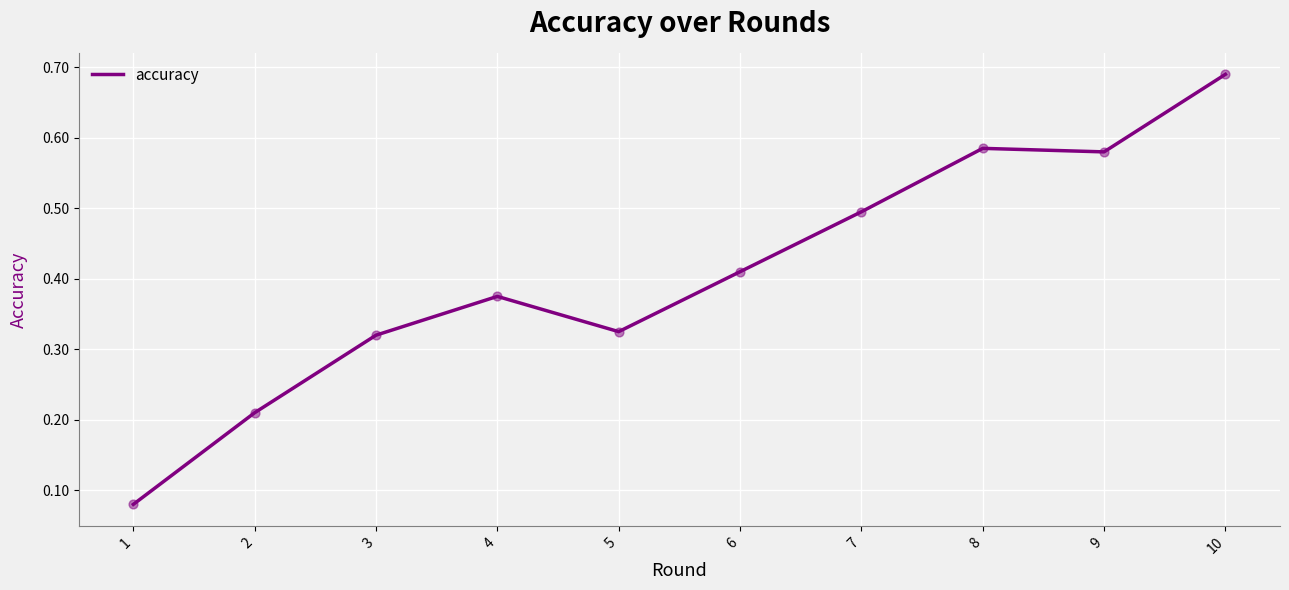

What is the change in value from 3 to 4?

+0.1